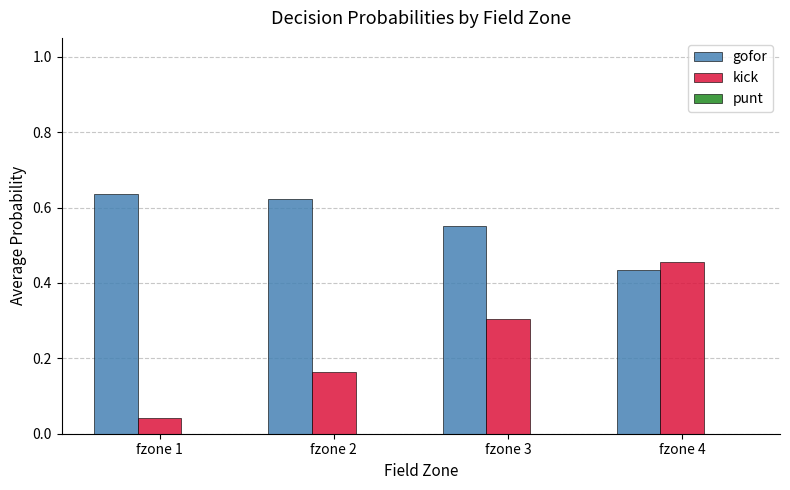

Does the chart contain stacked bars?

No